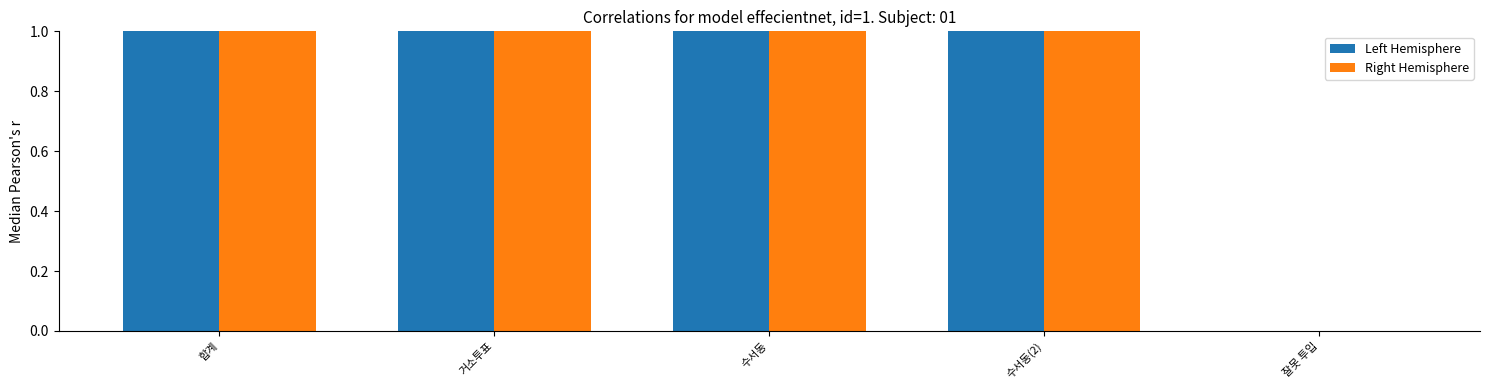

How many data points in Left Hemisphere are above 2465?

1